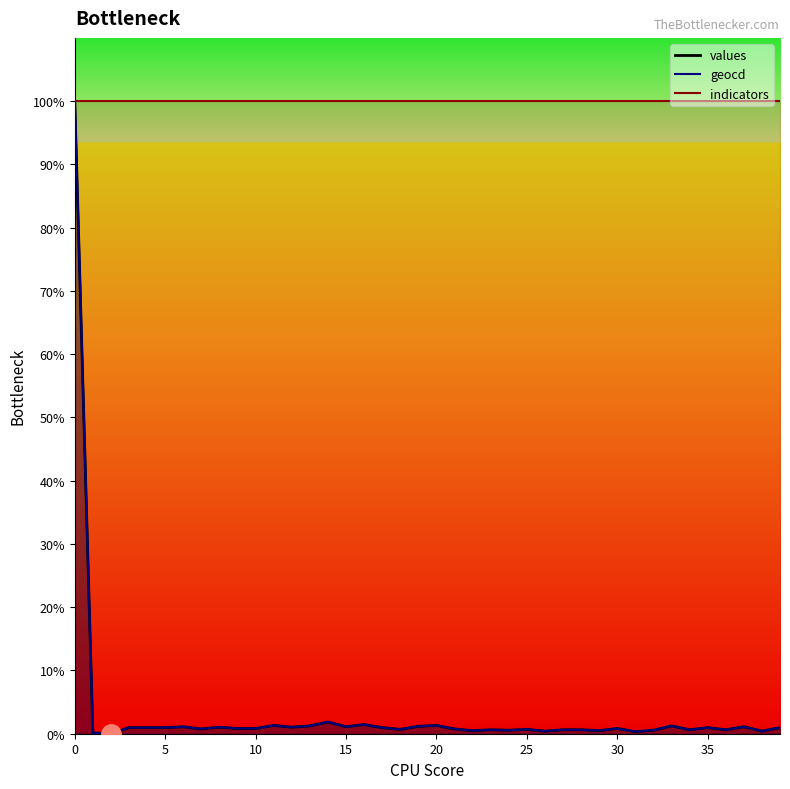

True or false: geocd and values cross at least once.

False